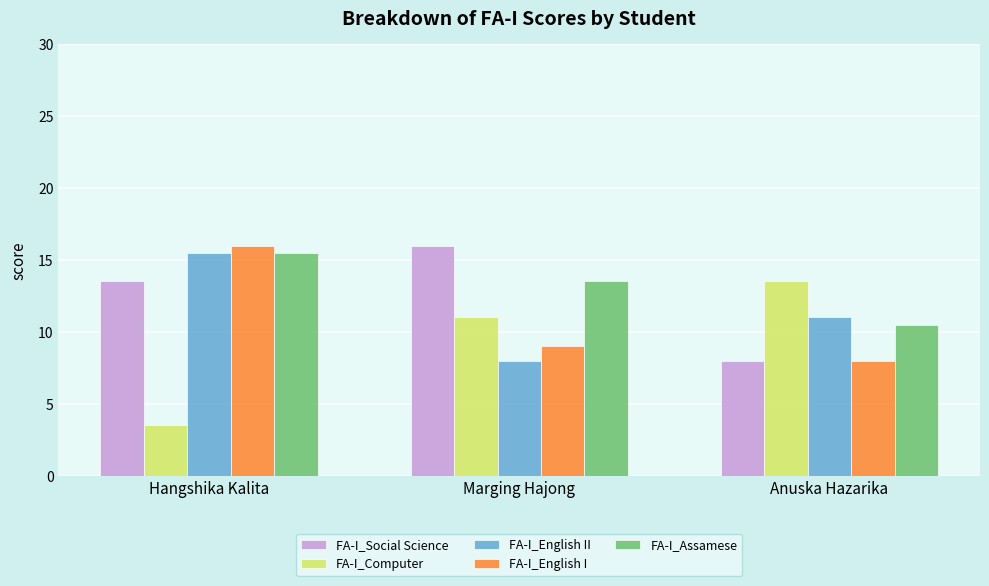

The FA-I_Computer series shows 3.5 at Hangshika Kalita. True or false?

True